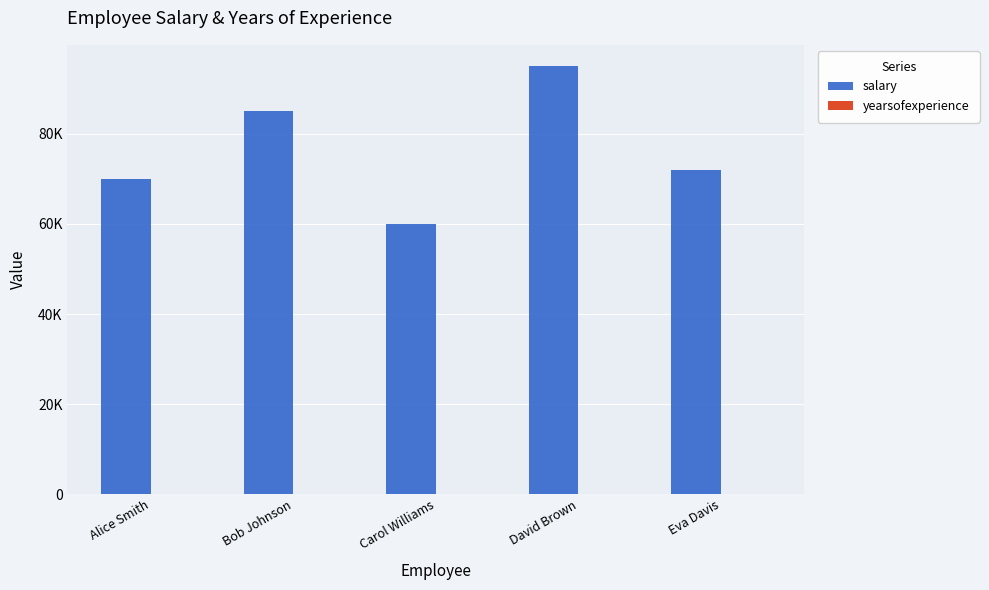

What is the sum of all salary values?

382000